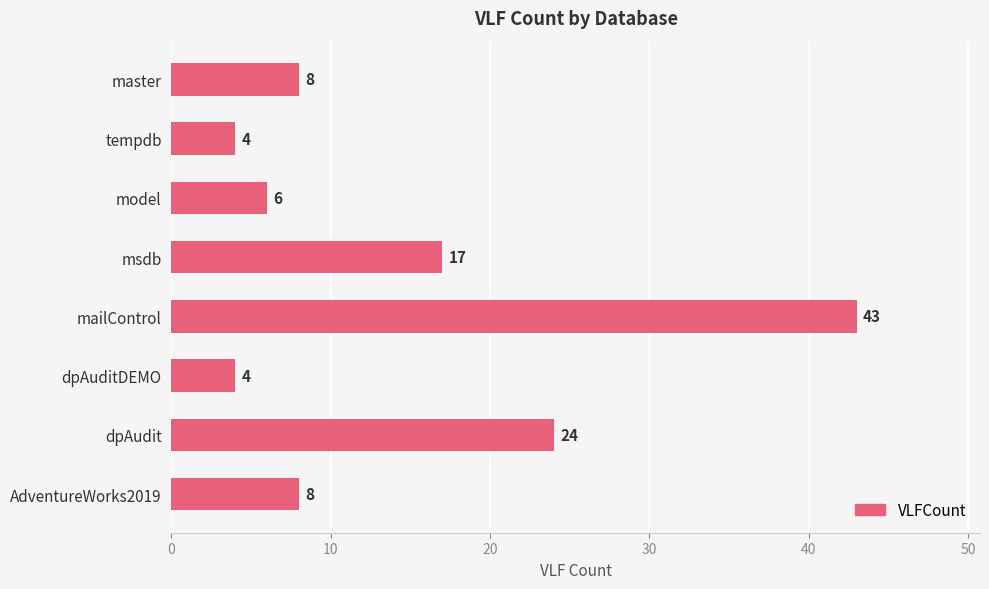

What is the change in value from master to dpAudit?

+16